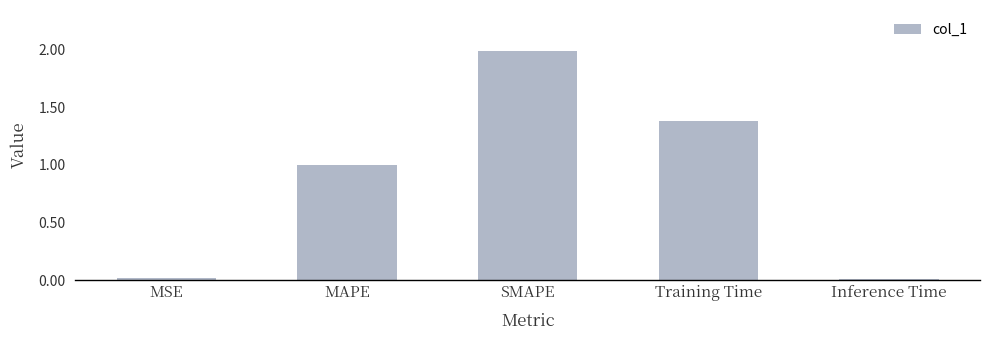

Is it true that the value at MSE is 0.0?

True